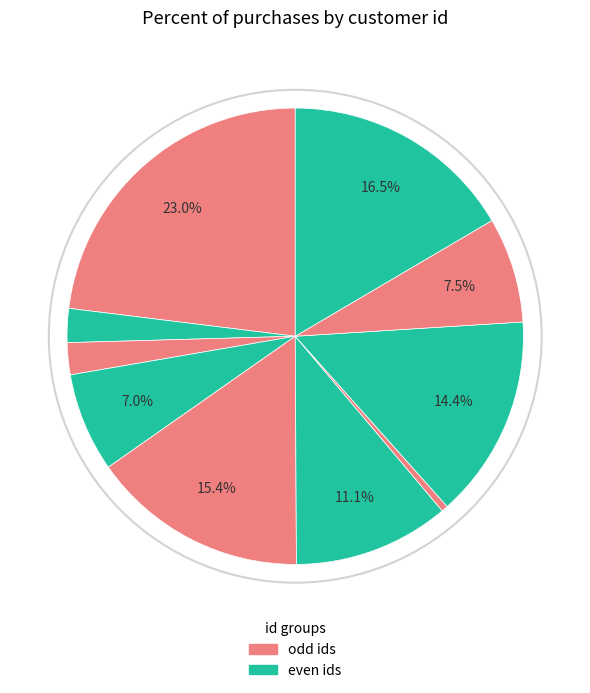

Rank the categories by value from lowest to highest.

7, 3, 2, 4, 9, 6, 8, 5, 10, 1